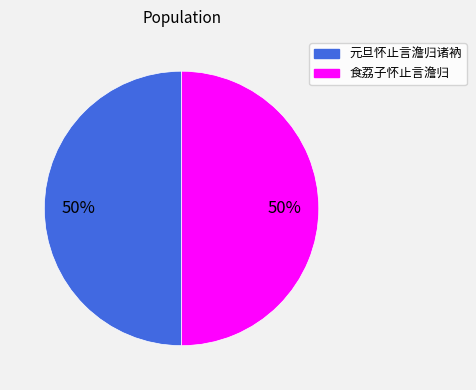

To the nearest percent, what is the average slice percentage?

50%